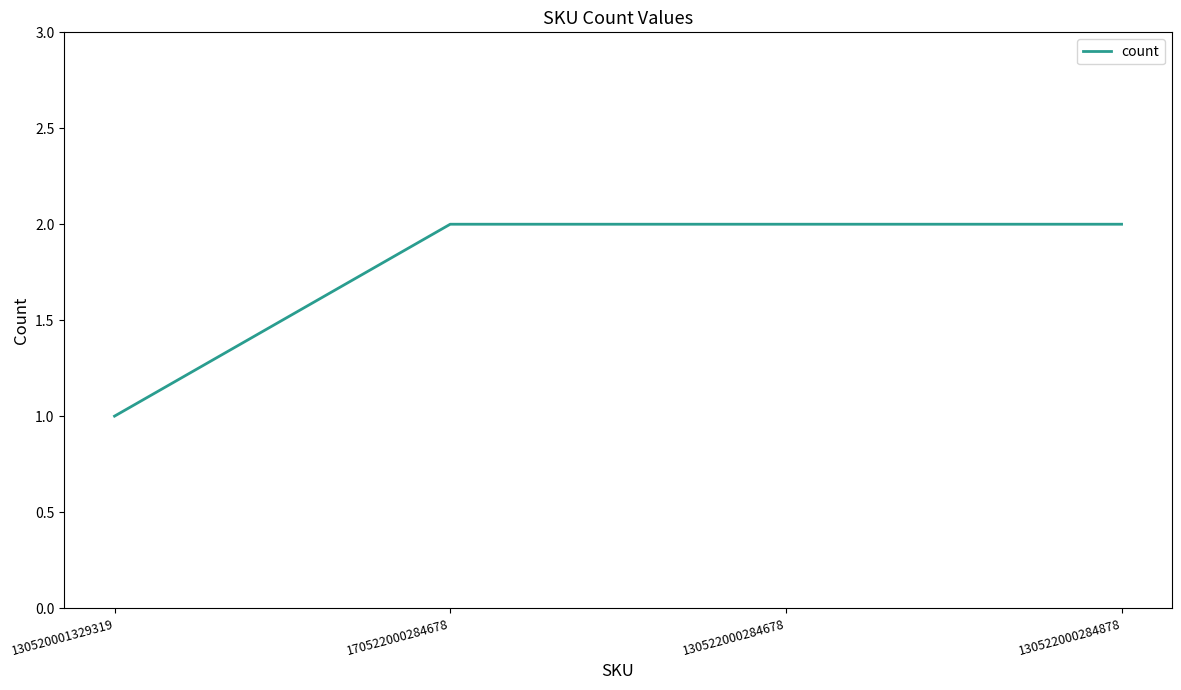

Which label corresponds to the smallest value in the chart?

130520001329319